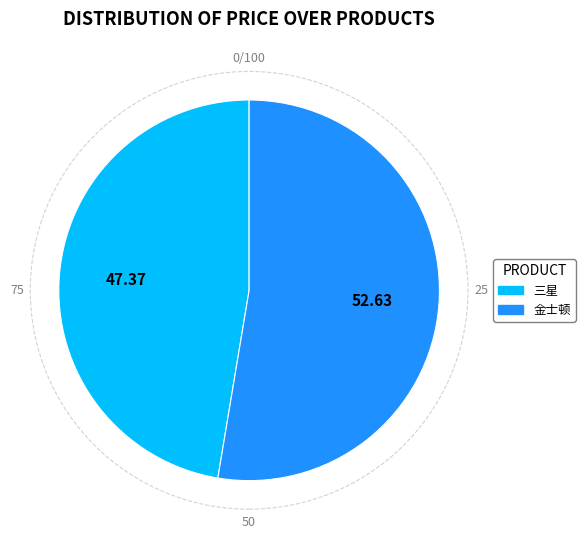

Rank the categories by value from lowest to highest.

三星, 金士顿